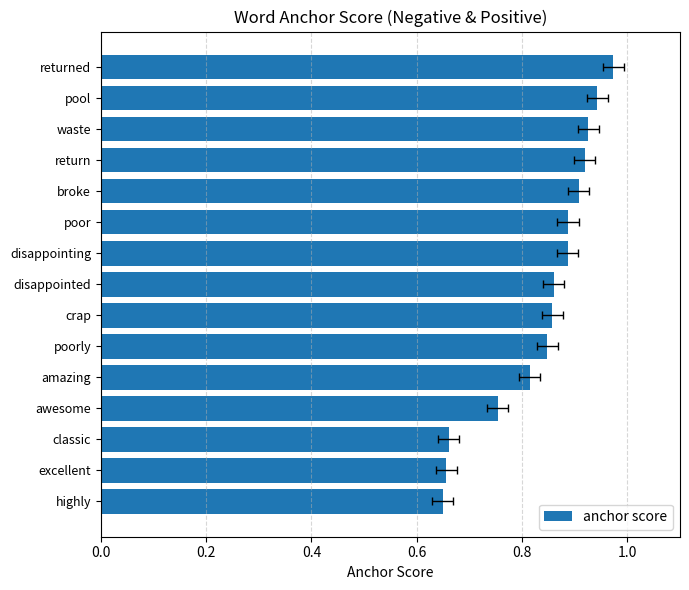

Is it true that the value at poorly is 0.8?

True